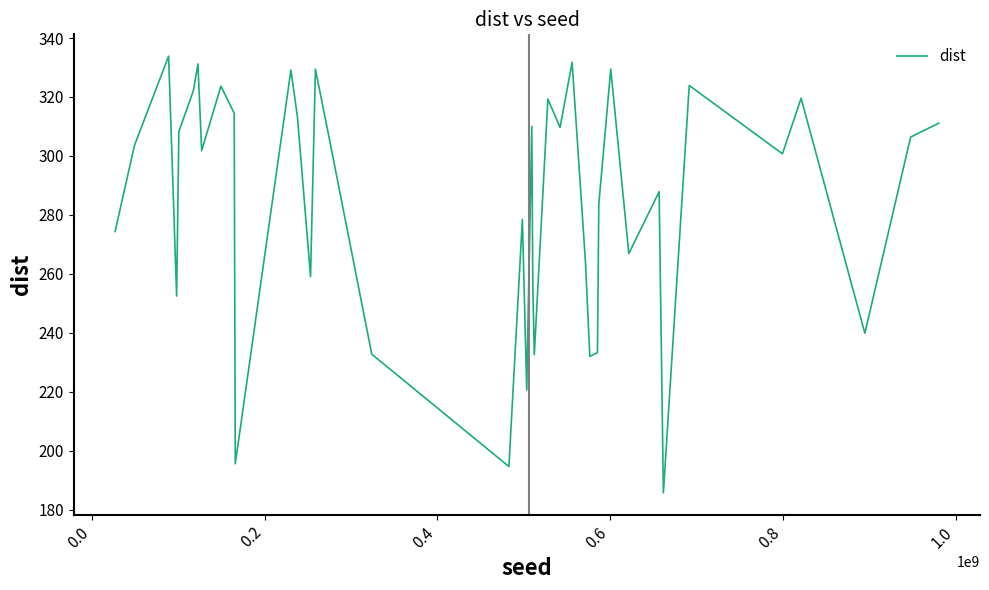

What is the maximum value shown in the chart?

333.9